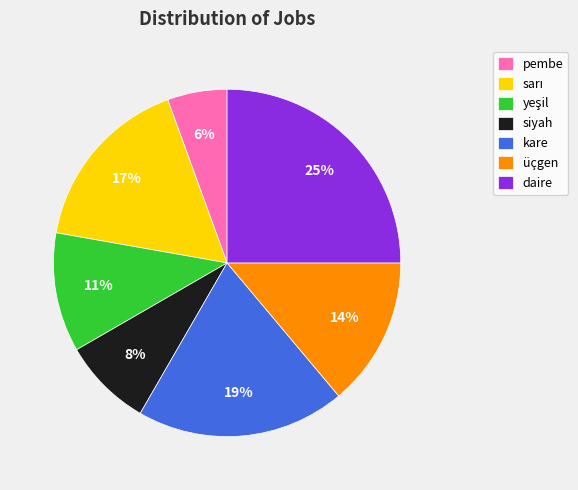

Between pembe and üçgen, which is larger?

üçgen